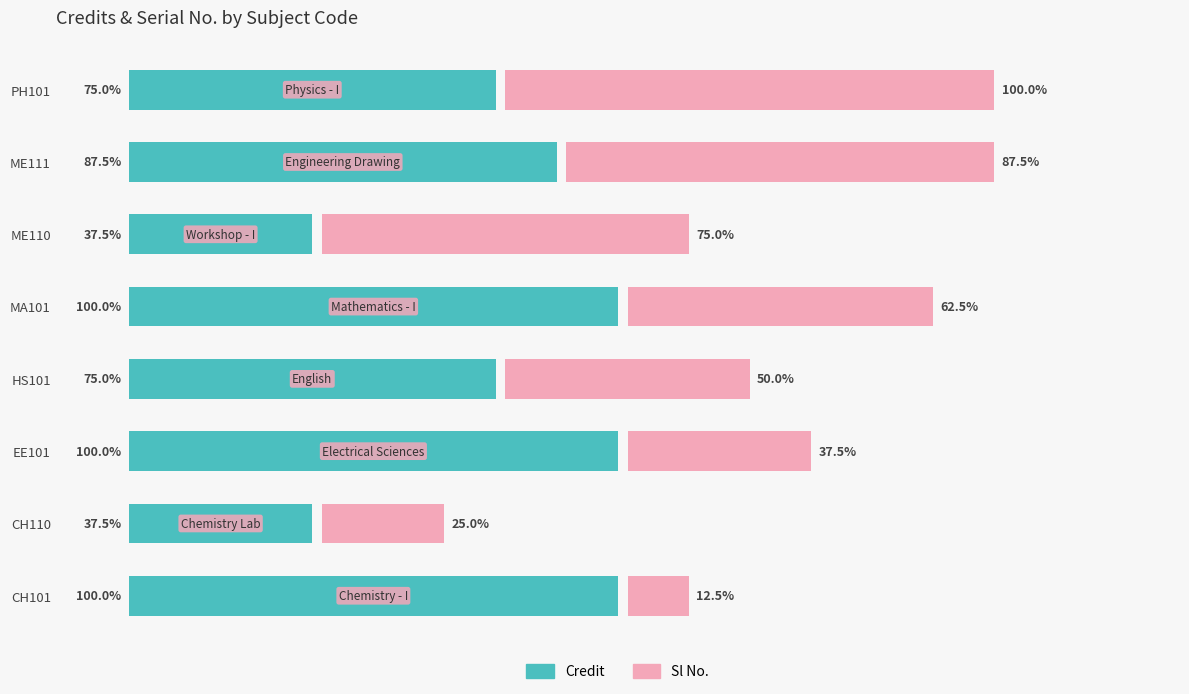

Which series has the largest total across all categories?

Credit